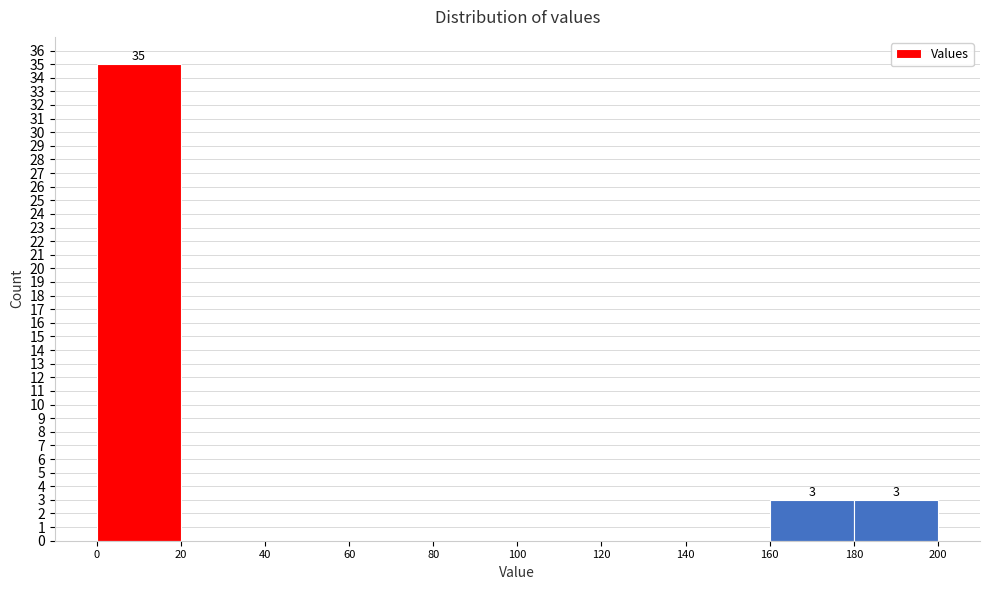

Over which range of the x-axis is the bar tallest?

0 to 20